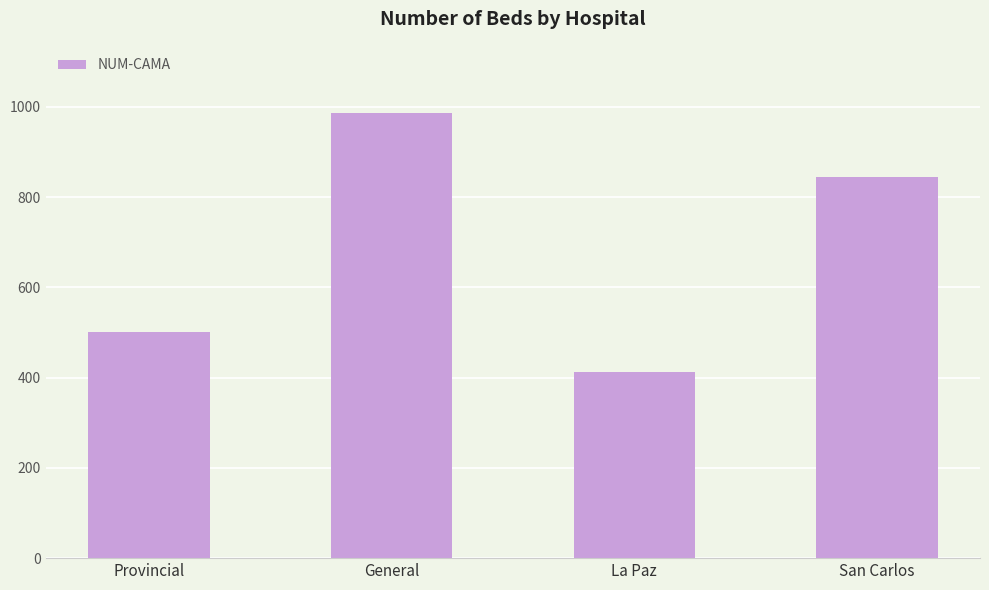

Is it true that the value at General is 987?

True